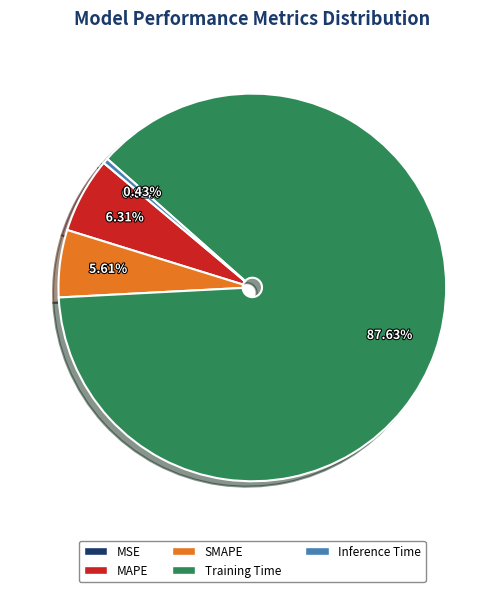

Does Training Time account for over 50% of the chart?

Yes